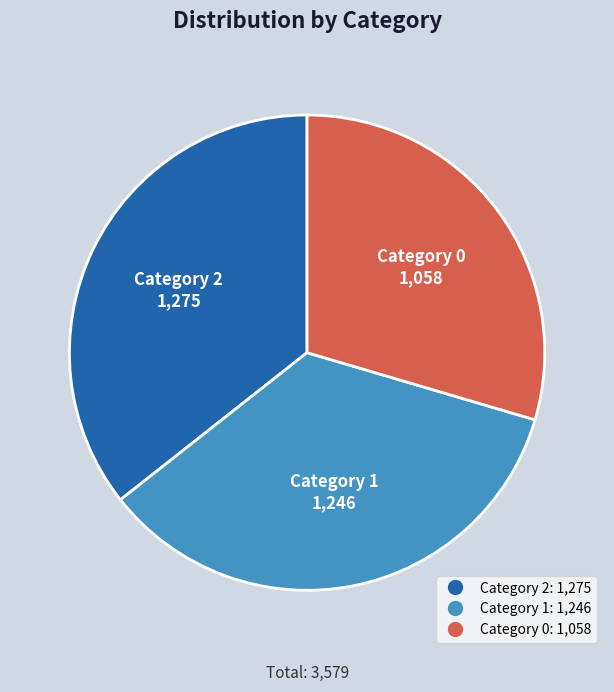

Is there a majority slice in this chart?

No